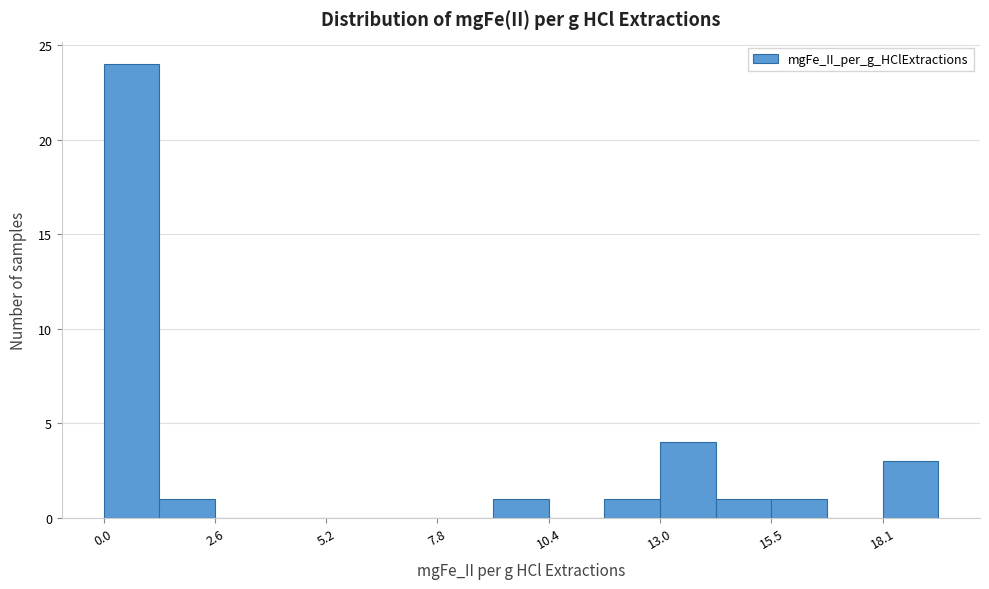

Read against the x-axis, roughly where is the centre of the tallest bar?

0.5